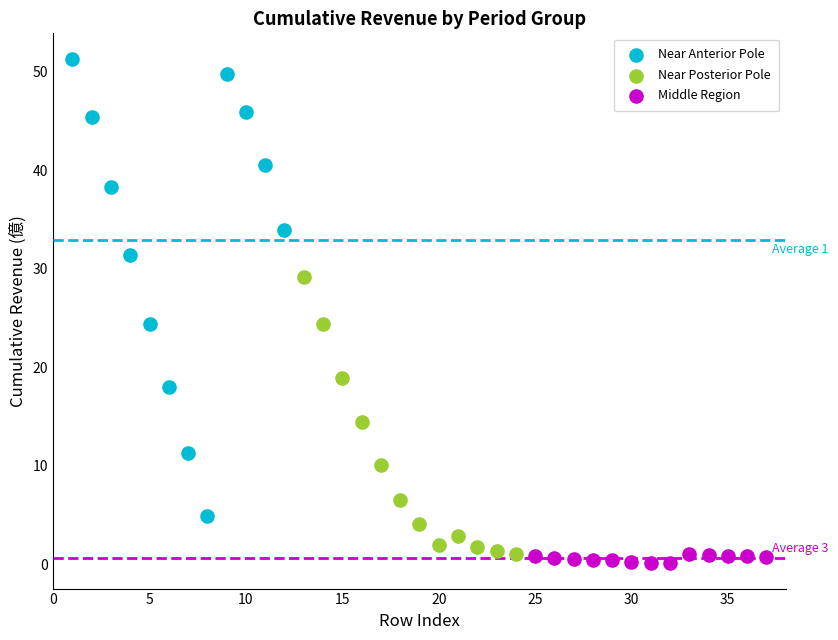

Which series contains the highest Y value?

Near Anterior Pole